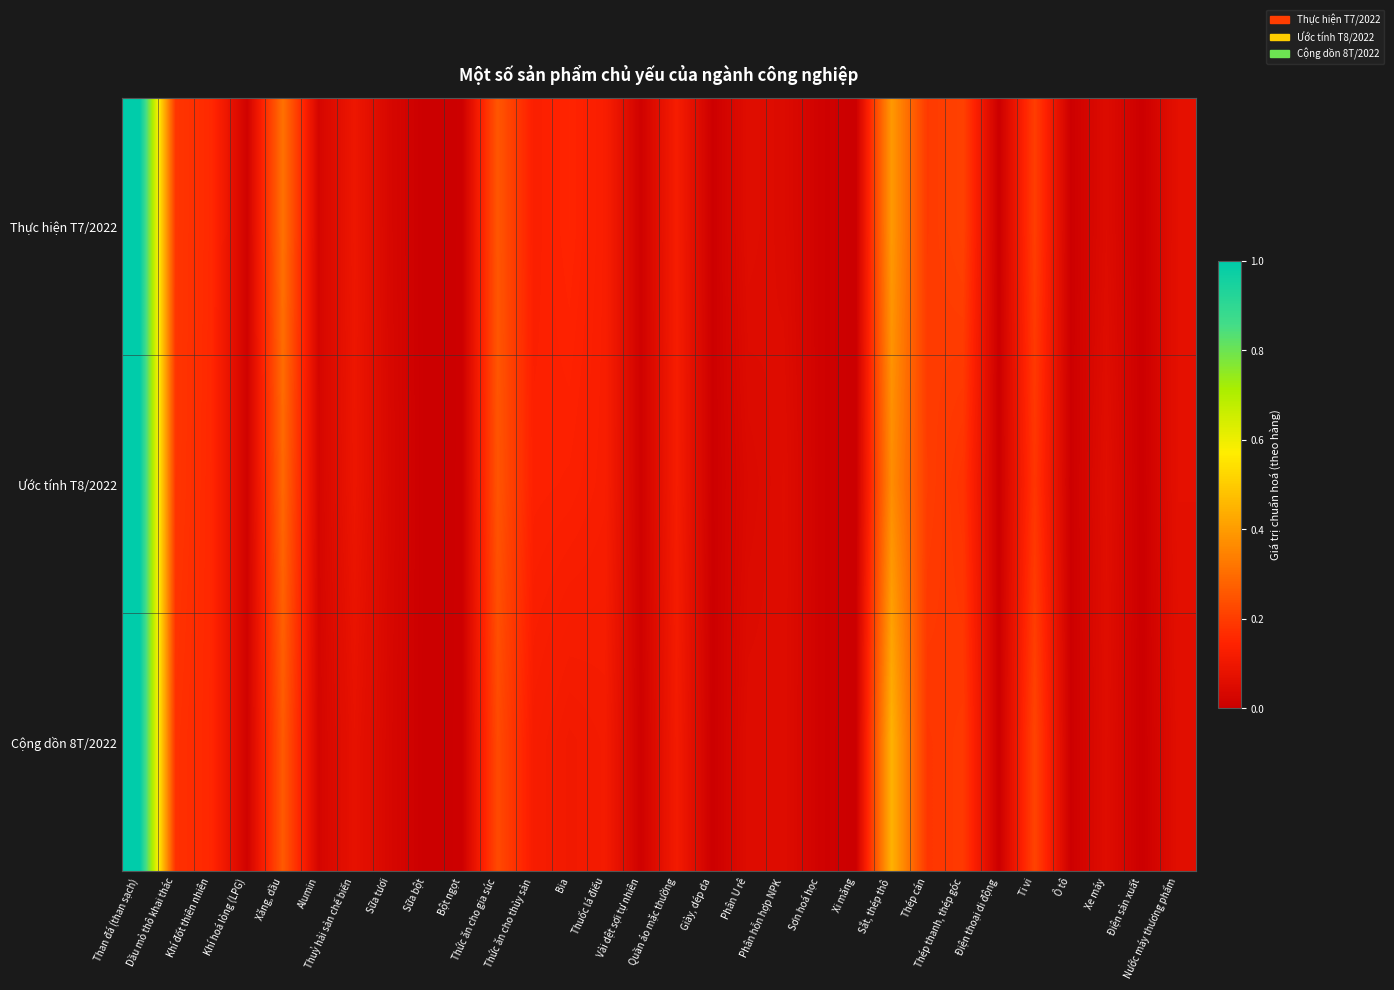

Reading left to right, transcribe all the data shown in this chart.

Thực hiện T7/2022: Than đá (than sạch)=1.0	Dầu mỏ thô khai thác=0.2	Khí đốt thiên nhiên=0.2	Khí hoá lỏng (LPG)=0.0	Xăng, dầu=0.3	Alumin=0.0	Thuỷ hải sản chế biến=0.1	Sữa tươi=0.0	Sữa bột=0.0	Bột ngọt=0.0	Thức ăn cho gia súc=0.3	Thức ăn cho thủy sản=0.1	Bia=0.1	Thuốc lá điếu=0.1	Vải dệt sợi tự nhiên=0.0	Quần áo mặc thường=0.1	Giày, dép da=0.0	Phân U rê=0.1	Phân hỗn hợp NPK=0.0	Sơn hoá học=0.0	Xi măng=0.0	Sắt, thép thô=0.4	Thép cán=0.2	Thép thanh, thép góc=0.2	Điện thoại di động=0.0	Ti vi=0.2	Ô tô=0.0	Xe máy=0.1	Điện sản xuất=0.0	Nước máy thương phẩm=0.1
Ước tính T8/2022: Than đá (than sạch)=1.0	Dầu mỏ thô khai thác=0.2	Khí đốt thiên nhiên=0.2	Khí hoá lỏng (LPG)=0.0	Xăng, dầu=0.3	Alumin=0.0	Thuỷ hải sản chế biến=0.1	Sữa tươi=0.0	Sữa bột=0.0	Bột ngọt=0.0	Thức ăn cho gia súc=0.3	Thức ăn cho thủy sản=0.1	Bia=0.1	Thuốc lá điếu=0.1	Vải dệt sợi tự nhiên=0.0	Quần áo mặc thường=0.1	Giày, dép da=0.0	Phân U rê=0.0	Phân hỗn hợp NPK=0.1	Sơn hoá học=0.0	Xi măng=0.0	Sắt, thép thô=0.4	Thép cán=0.2	Thép thanh, thép góc=0.2	Điện thoại di động=0.0	Ti vi=0.2	Ô tô=0.0	Xe máy=0.1	Điện sản xuất=0.0	Nước máy thương phẩm=0.1
Cộng dồn 8T/2022: Than đá (than sạch)=1.0	Dầu mỏ thô khai thác=0.2	Khí đốt thiên nhiên=0.2	Khí hoá lỏng (LPG)=0.0	Xăng, dầu=0.3	Alumin=0.0	Thuỷ hải sản chế biến=0.1	Sữa tươi=0.0	Sữa bột=0.0	Bột ngọt=0.0	Thức ăn cho gia súc=0.2	Thức ăn cho thủy sản=0.1	Bia=0.1	Thuốc lá điếu=0.1	Vải dệt sợi tự nhiên=0.0	Quần áo mặc thường=0.1	Giày, dép da=0.0	Phân U rê=0.1	Phân hỗn hợp NPK=0.1	Sơn hoá học=0.0	Xi măng=0.0	Sắt, thép thô=0.4	Thép cán=0.2	Thép thanh, thép góc=0.2	Điện thoại di động=0.0	Ti vi=0.2	Ô tô=0.0	Xe máy=0.1	Điện sản xuất=0.0	Nước máy thương phẩm=0.1